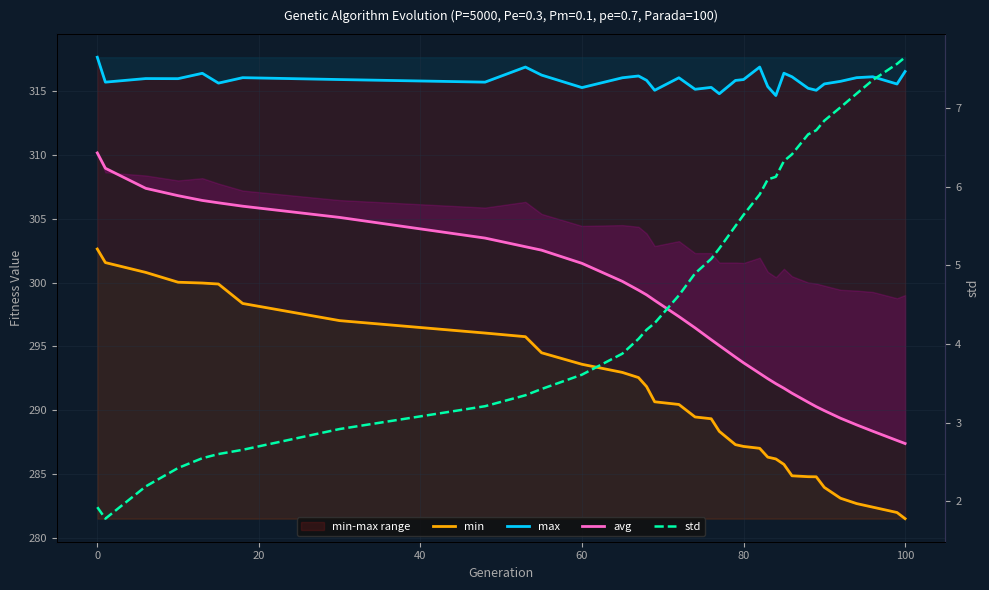

What is the highest value of the std series?

7.6